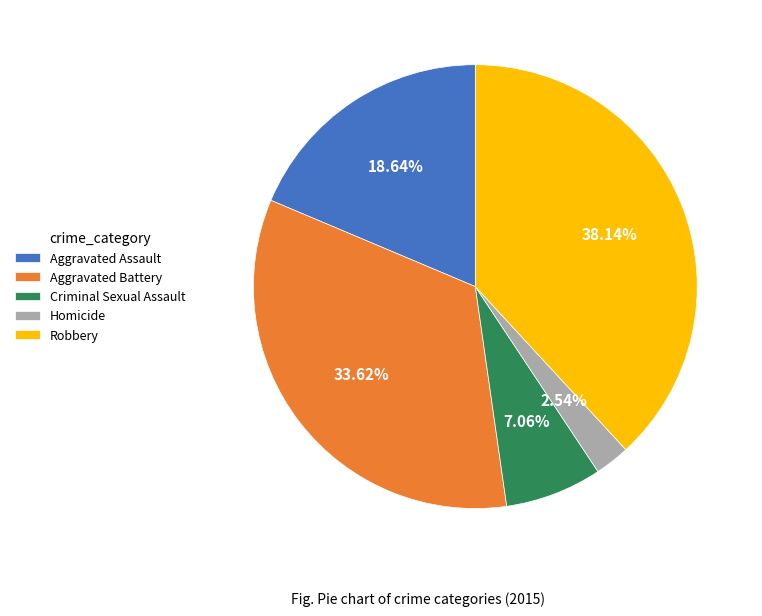

Rank the categories by value from lowest to highest.

Homicide, Criminal Sexual Assault, Aggravated Assault, Aggravated Battery, Robbery